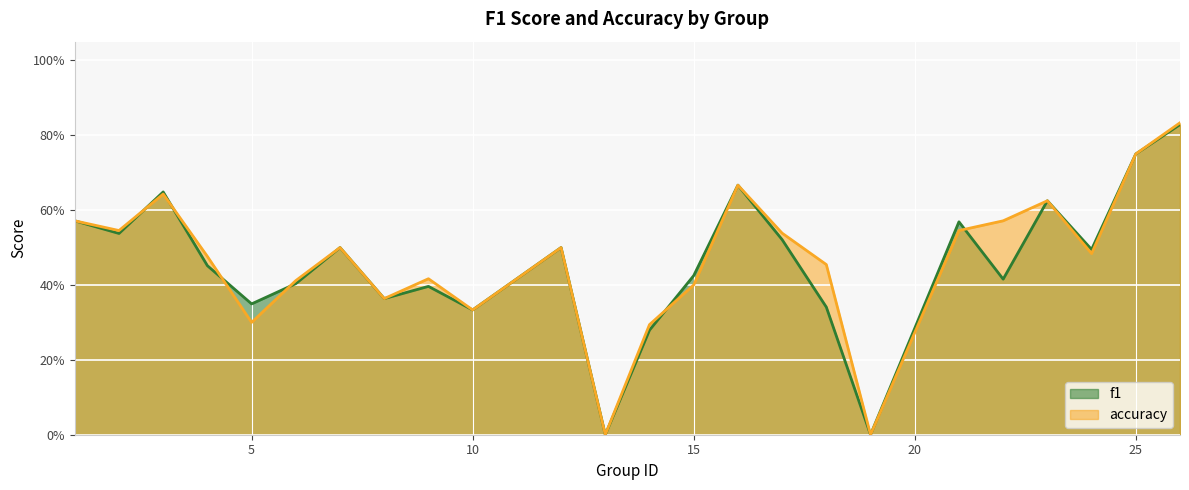

In f1, how many points are higher than both neighbors (excluding endpoints)?

7